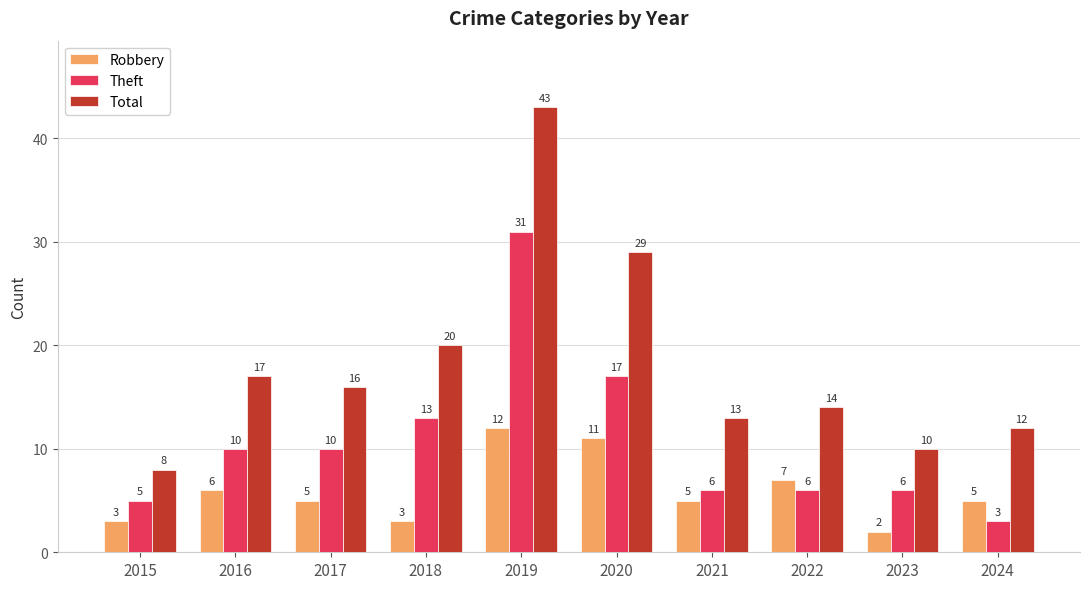

Which category has the highest value across all series?

2019